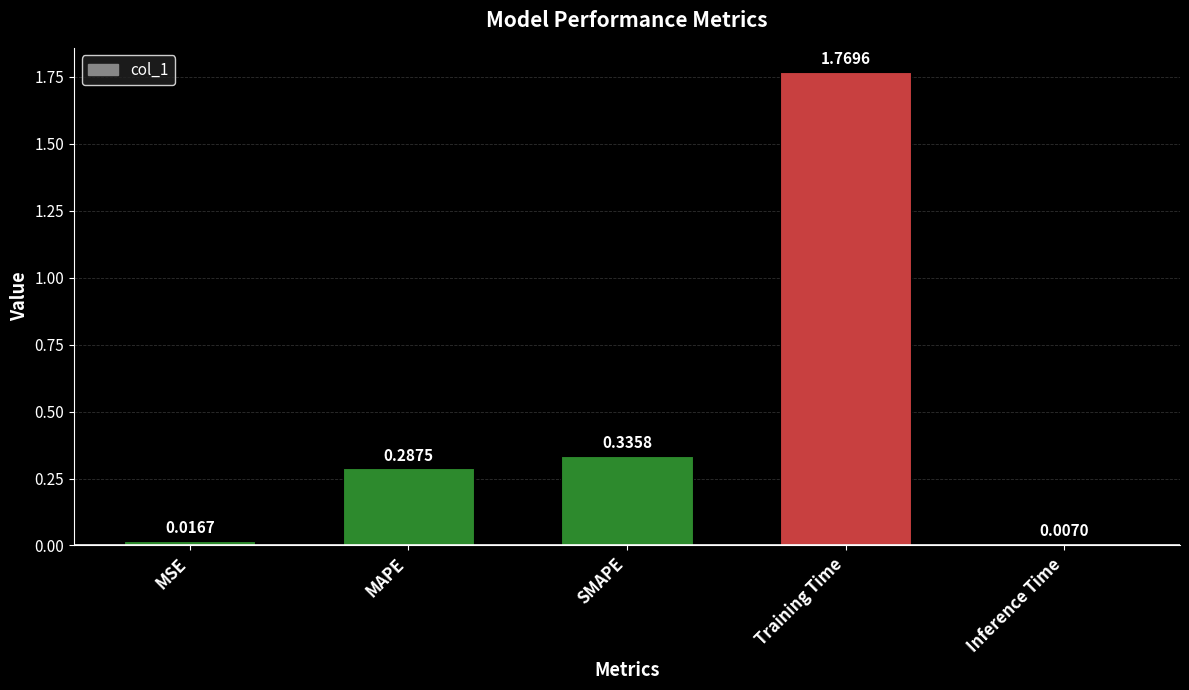

Which has a higher value, Training Time or SMAPE?

Training Time